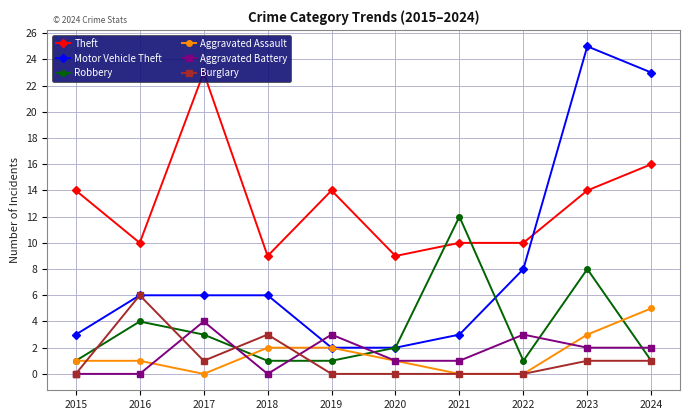

Is this an area chart (filled region under the line)?

No